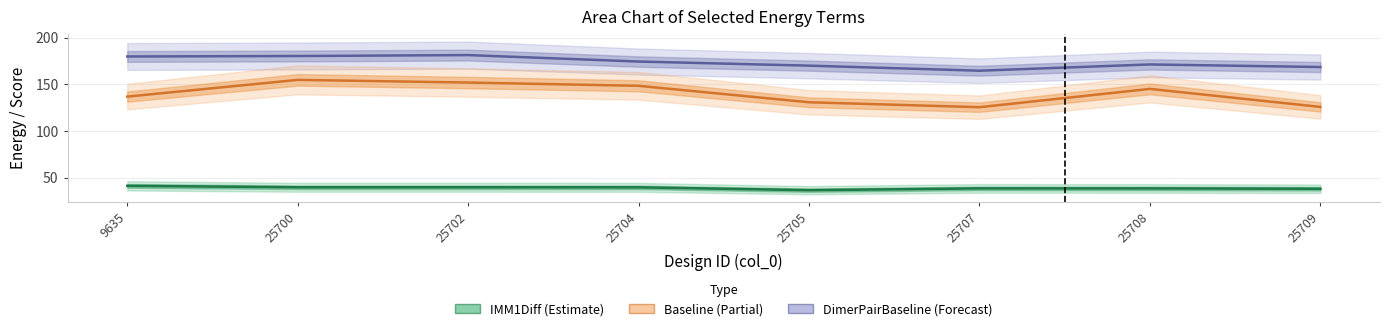

Is the value of DimerPairBaseline at 25708 greater than the value of Baseline at 25702?

Yes